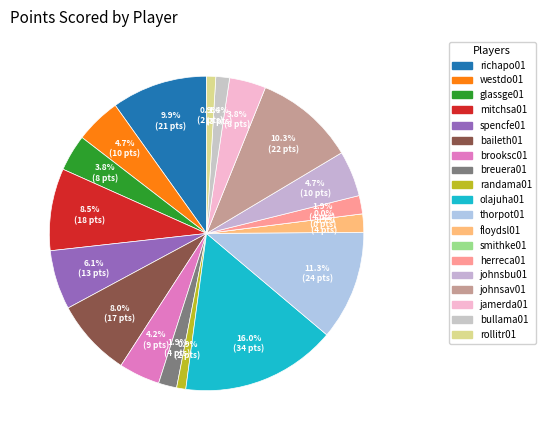

How many slices are in this pie chart?

19